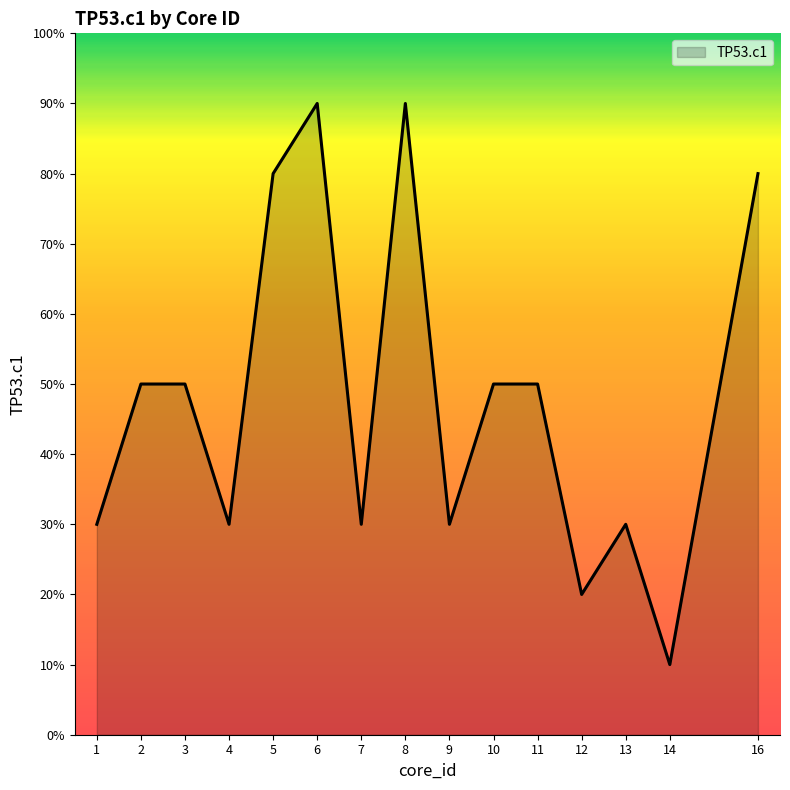

Is this an area chart (filled region under the line)?

Yes